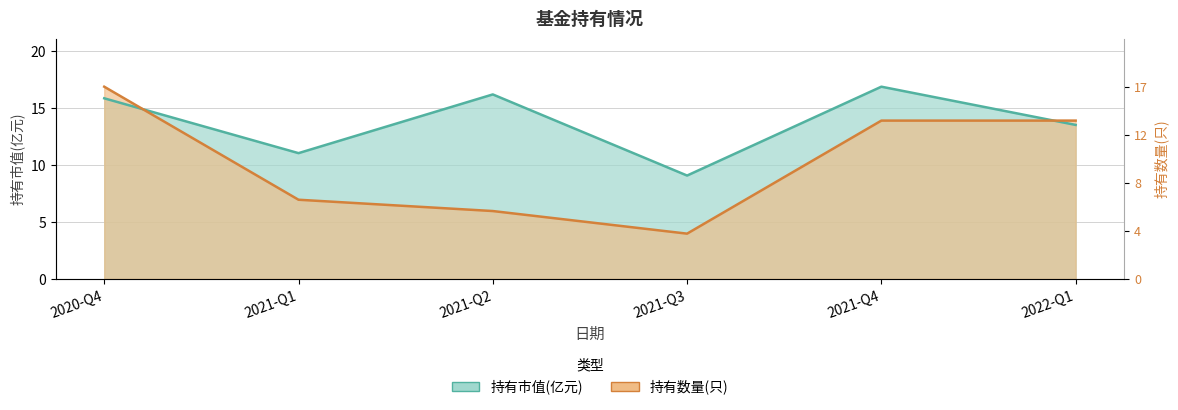

How many lines are shown in the chart?

2